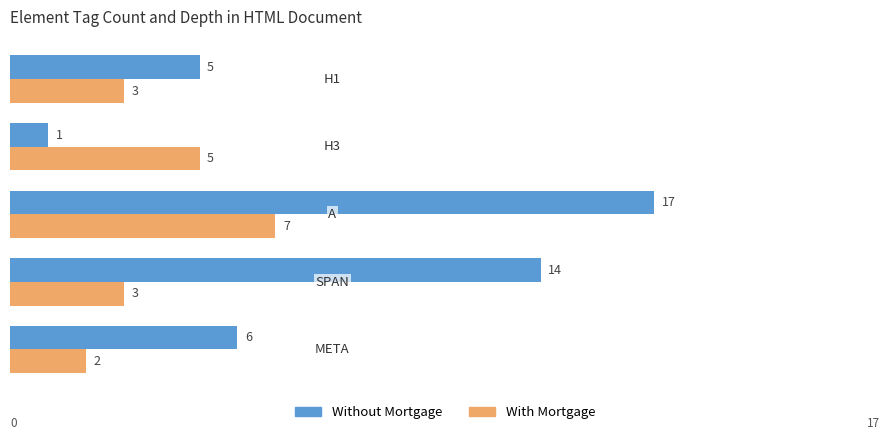

Rank the series by their maximum value, from highest to lowest.

Without Mortgage, With Mortgage